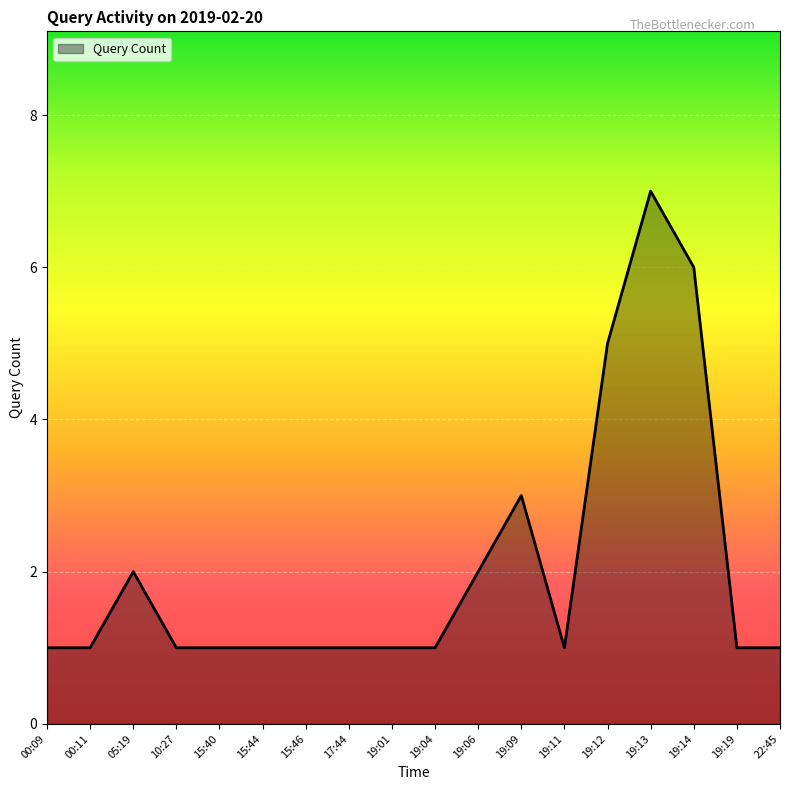

The chart shows a value of 5 at 19:12. True or false?

True